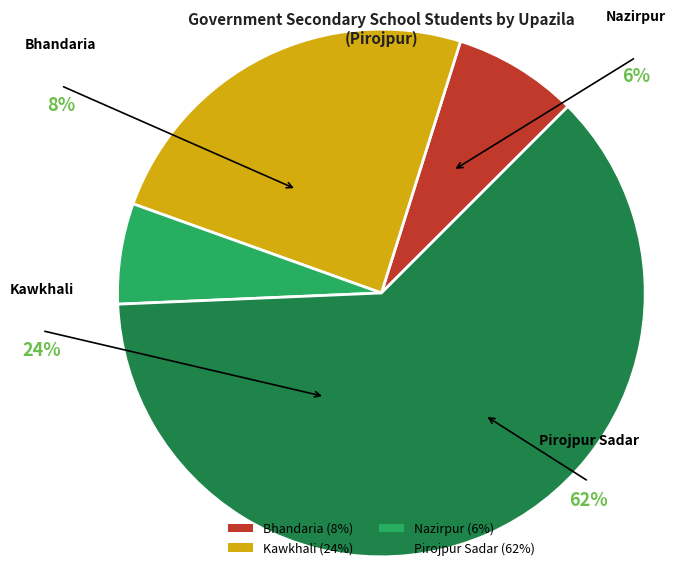

True or false: Bhandaria accounts for 1% of the total.

False